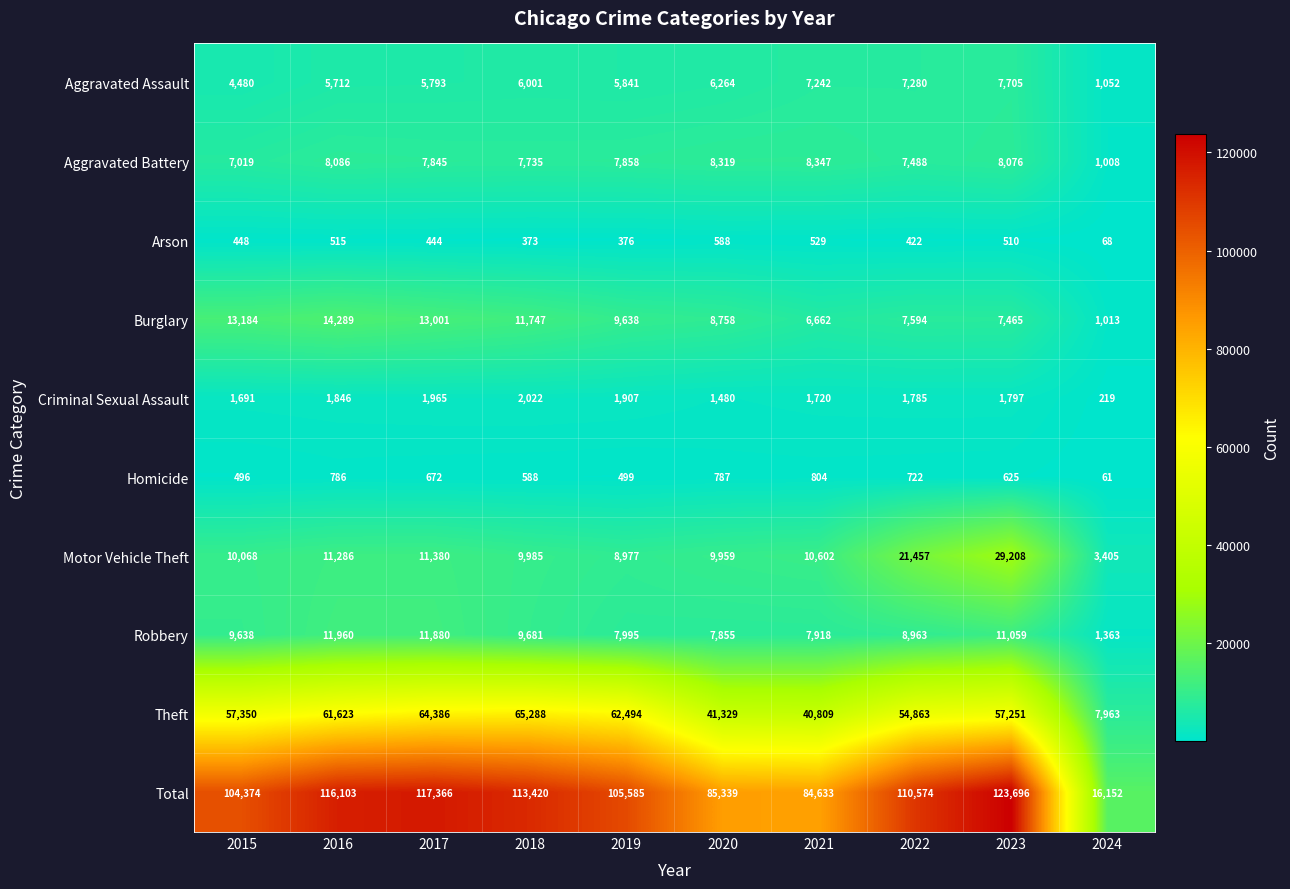

Read the Motor Vehicle Theft value at 2020.

9959